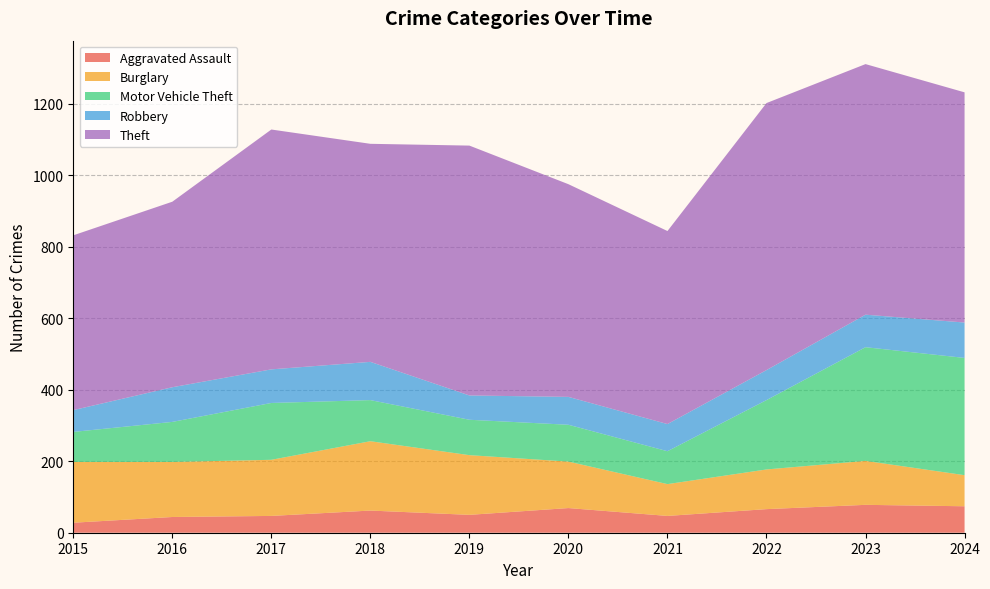

Reading left to right, what are all the values shown in this chart?

Aggravated Assault: 2015=28	2016=44	2017=47	2018=62	2019=50	2020=69	2021=47	2022=66	2023=78	2024=74
Burglary: 2015=170	2016=154	2017=157	2018=194	2019=167	2020=130	2021=89	2022=111	2023=123	2024=87
Motor Vehicle Theft: 2015=84	2016=112	2017=159	2018=115	2019=99	2020=103	2021=92	2022=194	2023=318	2024=328
Robbery: 2015=61	2016=97	2017=94	2018=107	2019=68	2020=78	2021=76	2022=84	2023=91	2024=99
Theft: 2015=489	2016=519	2017=671	2018=610	2019=699	2020=595	2021=540	2022=747	2023=701	2024=644